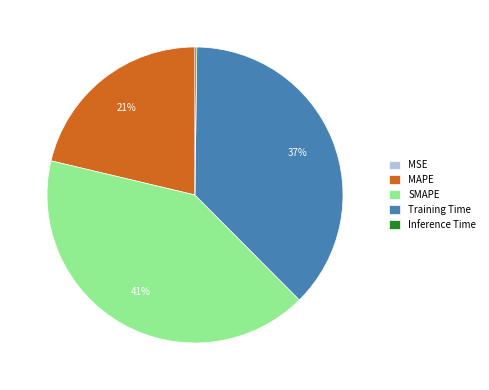

What is the largest slice in the pie chart?

SMAPE